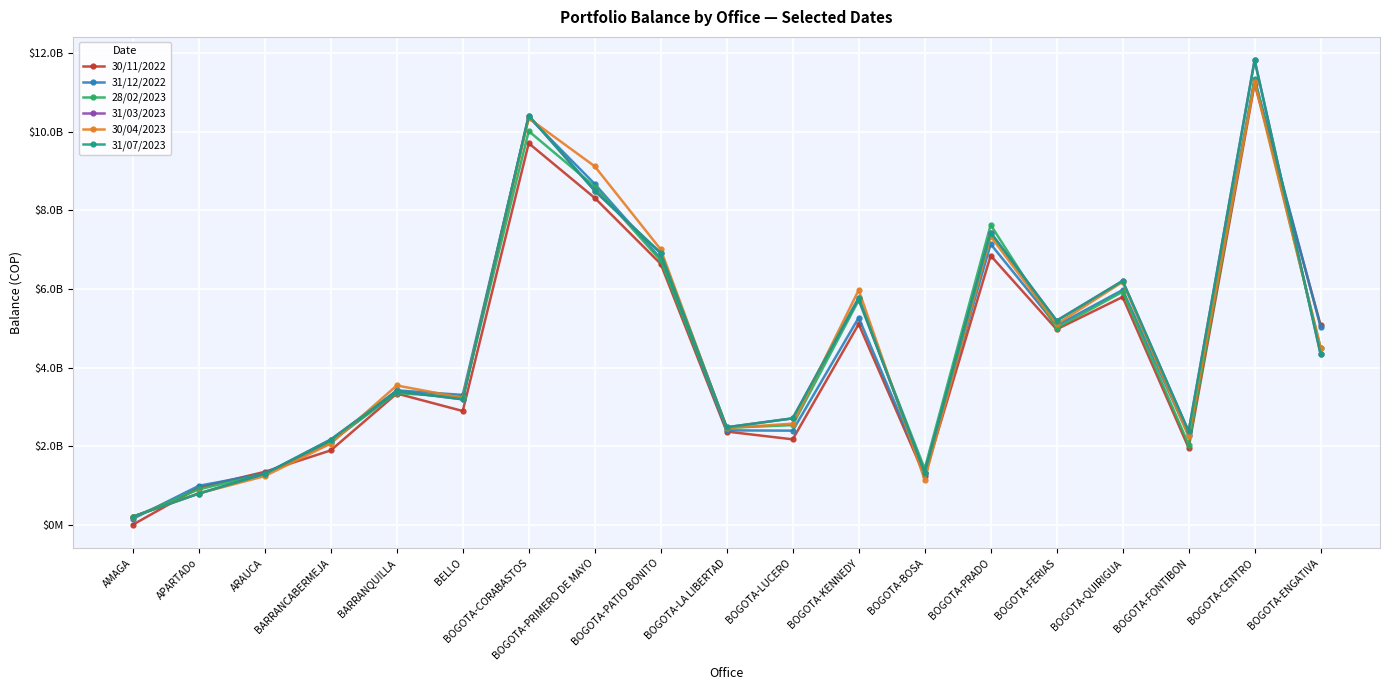

What value does the 31/03/2023 series have at BOGOTA-LA LIBERTAD?

2480356923.7